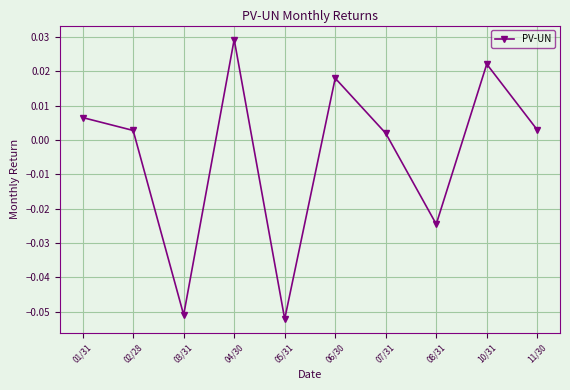

Where does the data first go above 0?

01/31